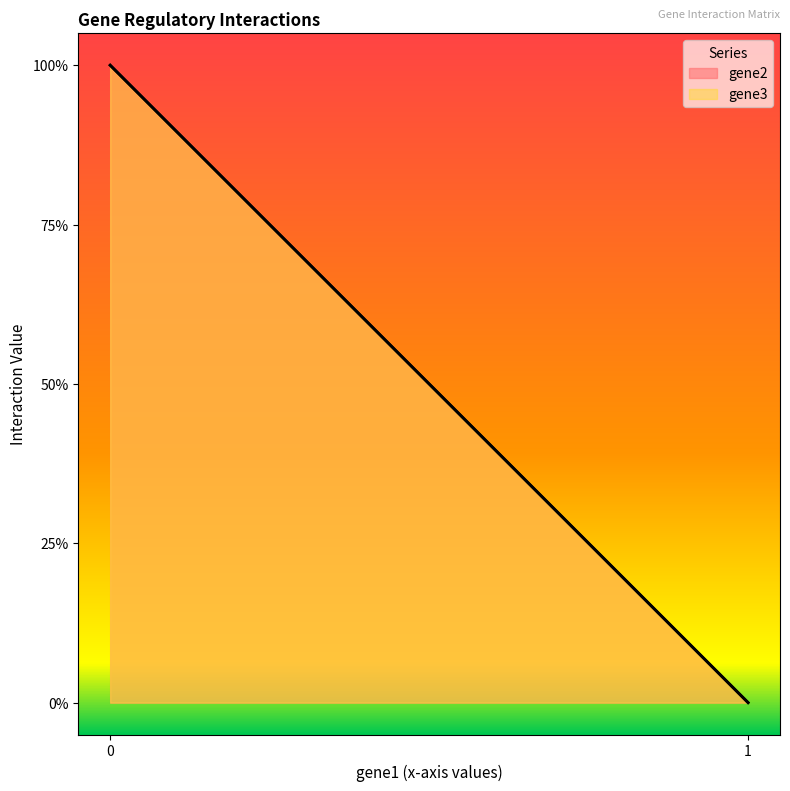

True or false: gene3 has a value of 0 at gene3.

False